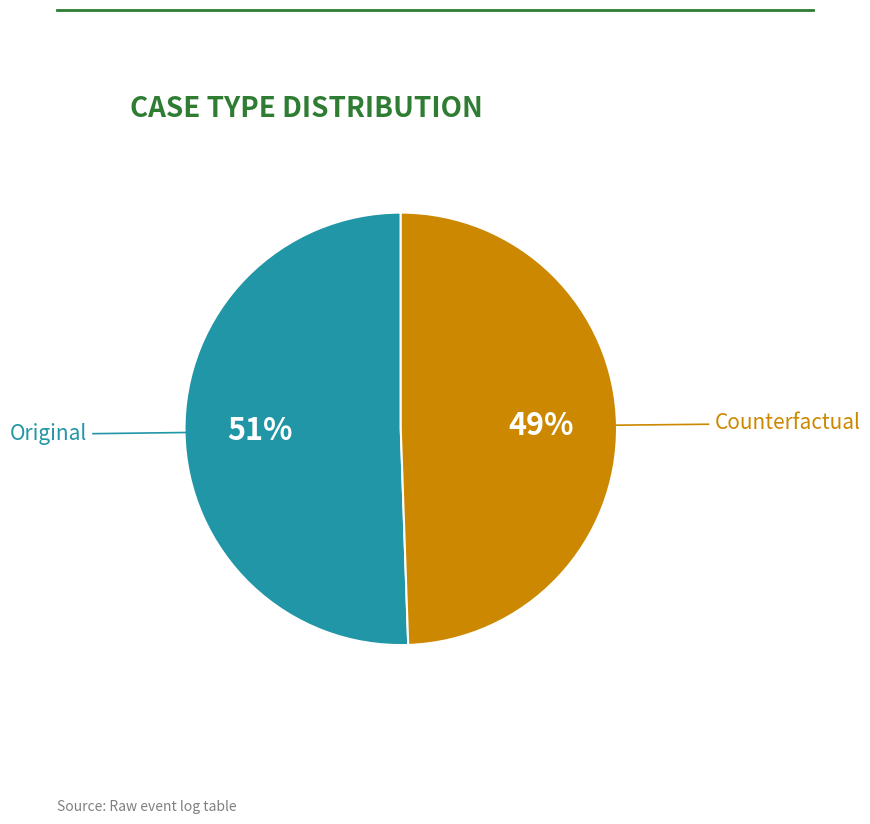

What percentage is the Original slice, to the nearest percent?

51%